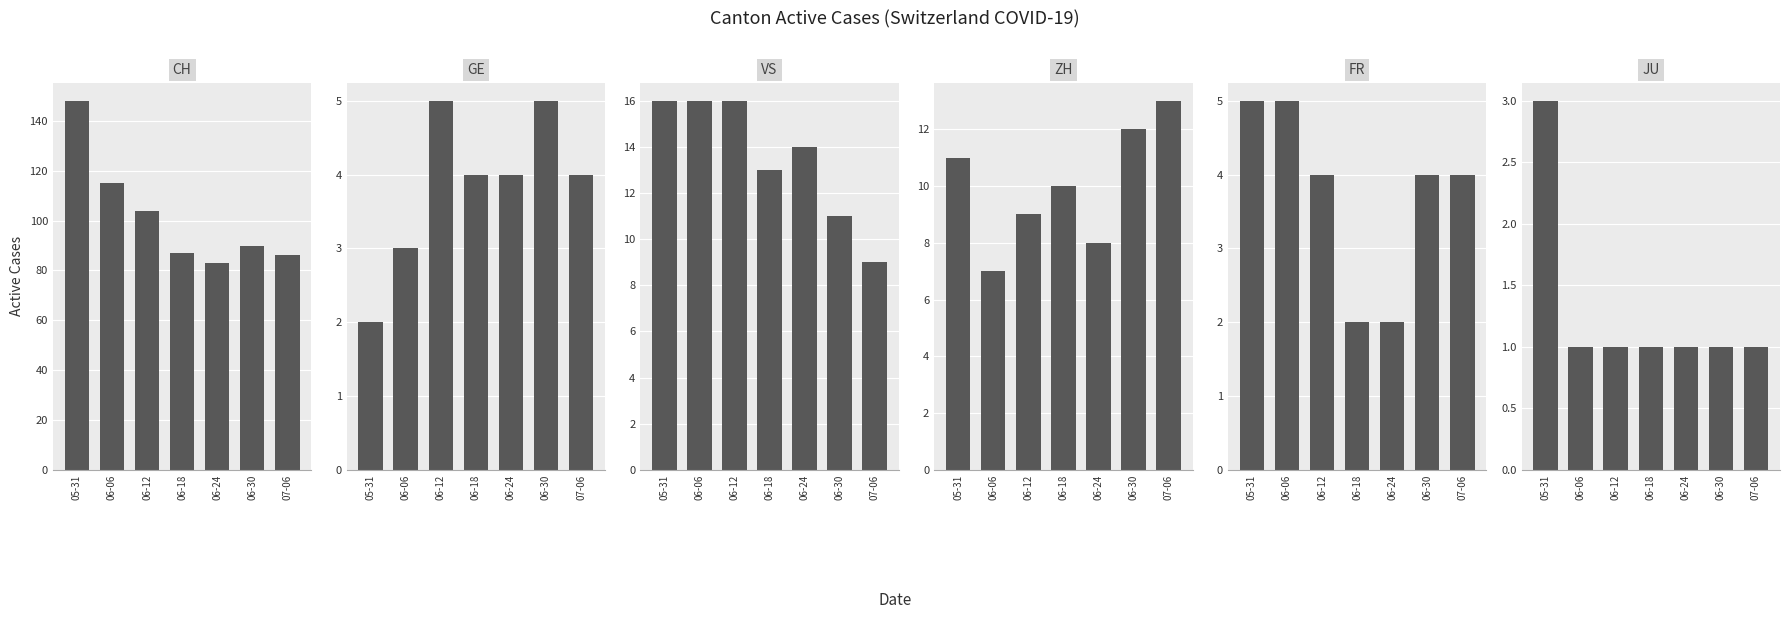

What is the sum of the JU values at 06-24 and 06-06?

2